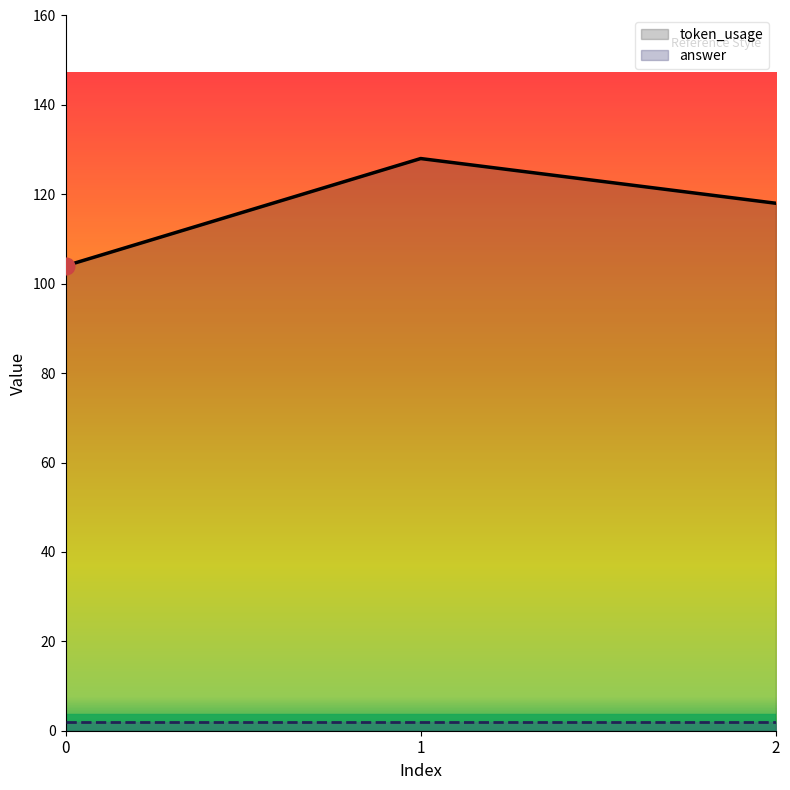

What is the maximum value shown in the chart?

128